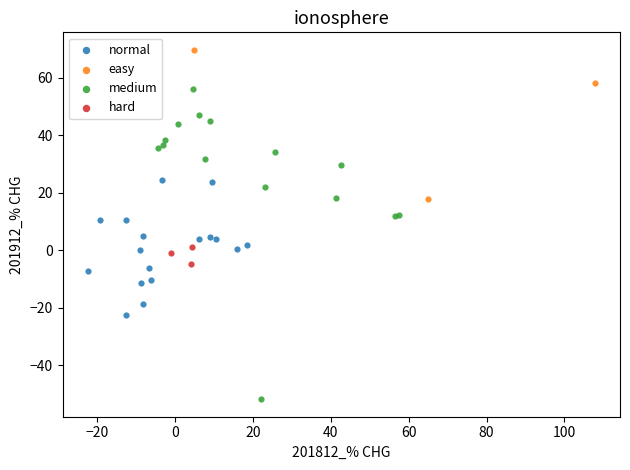

Which series reaches the maximum Y coordinate?

easy